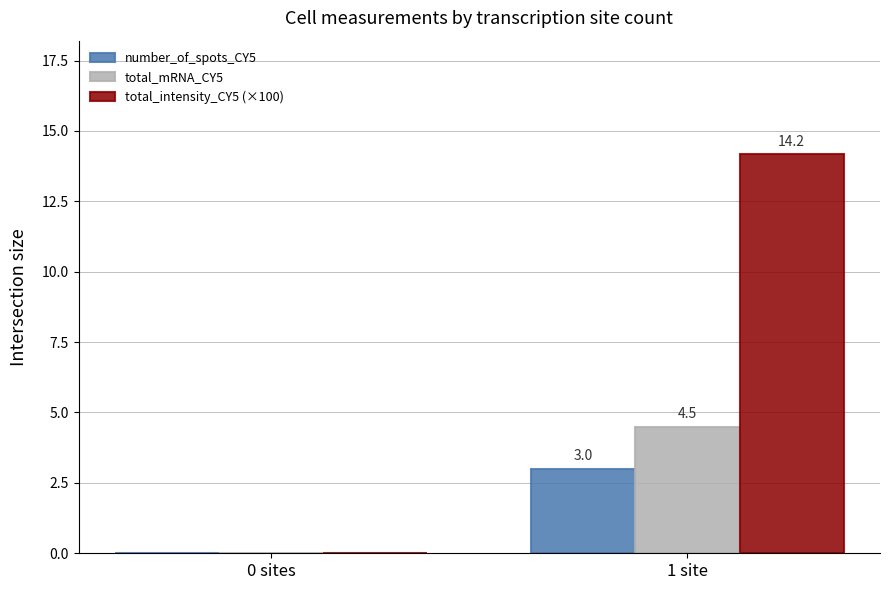

How many data points does each series have?

2